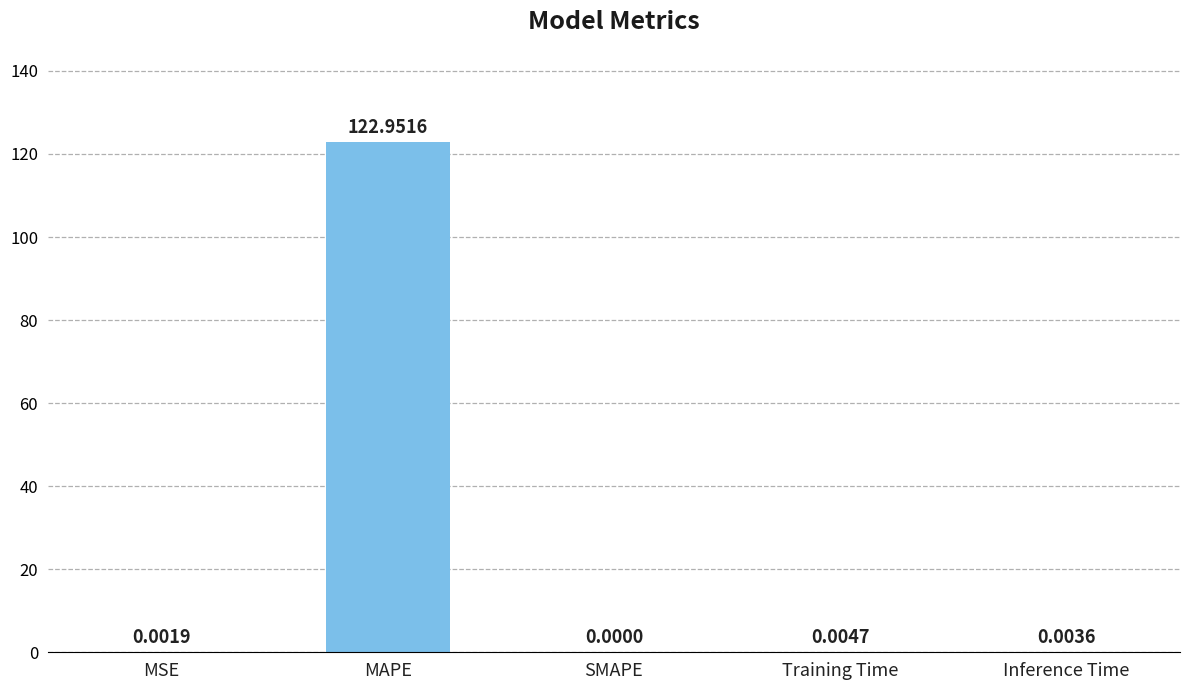

Which label corresponds to the largest value in the chart?

MAPE